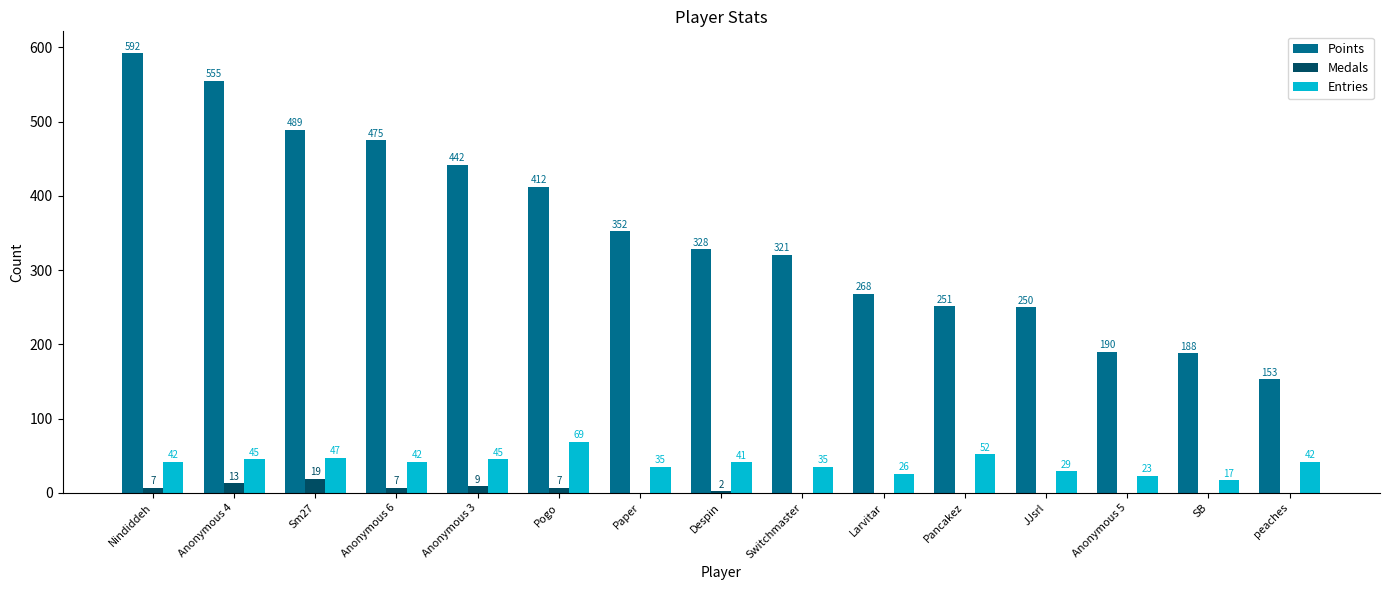

Which series changed the most between Nindiddeh and JJsrl?

Points